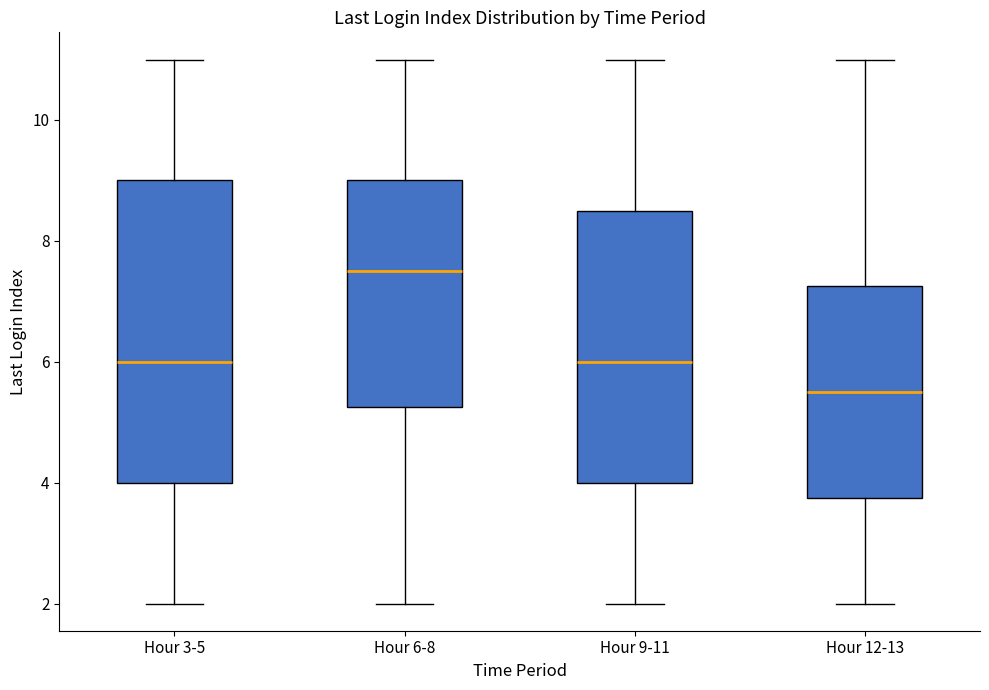

Which box has the lowest median line?

Hour 12-13